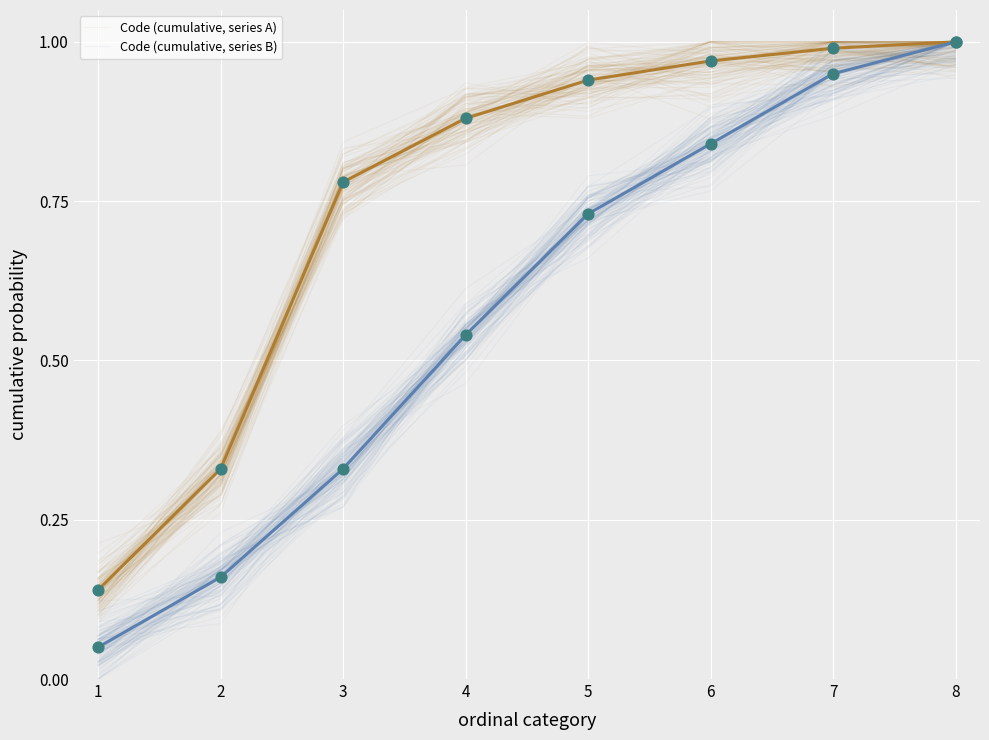

What are all the series names shown in the legend?

Code (cumulative, series A), Code (cumulative, series B)